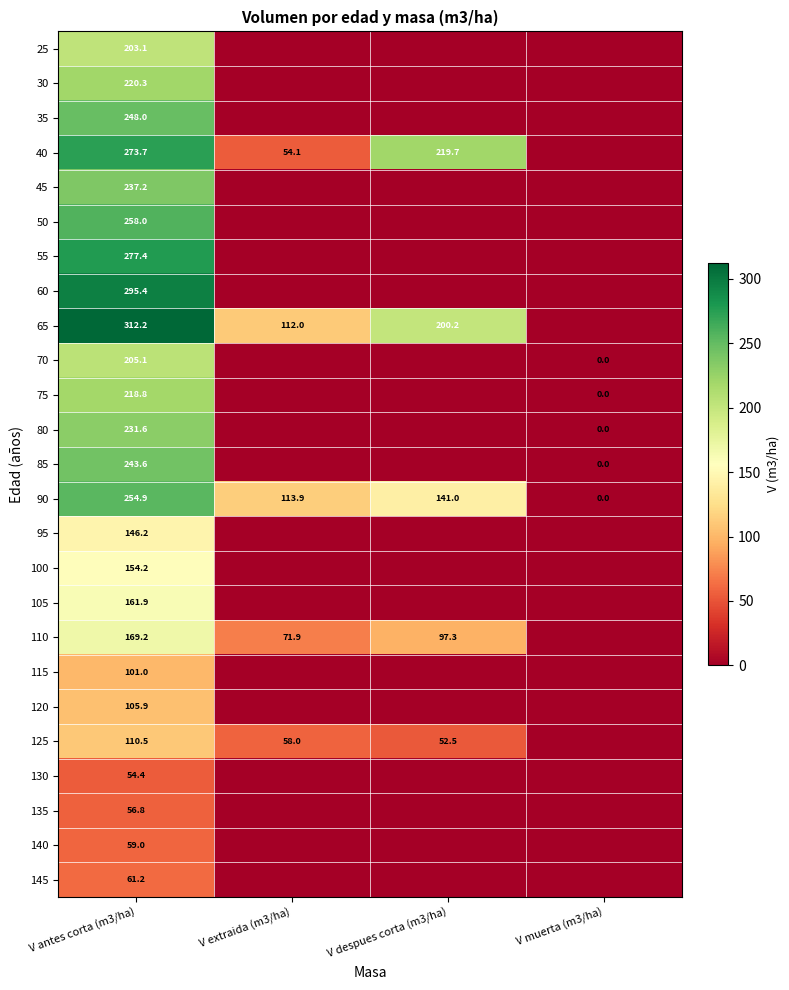

What is the spread (max minus min) of values at V antes corta (m3/ha)?

257.8